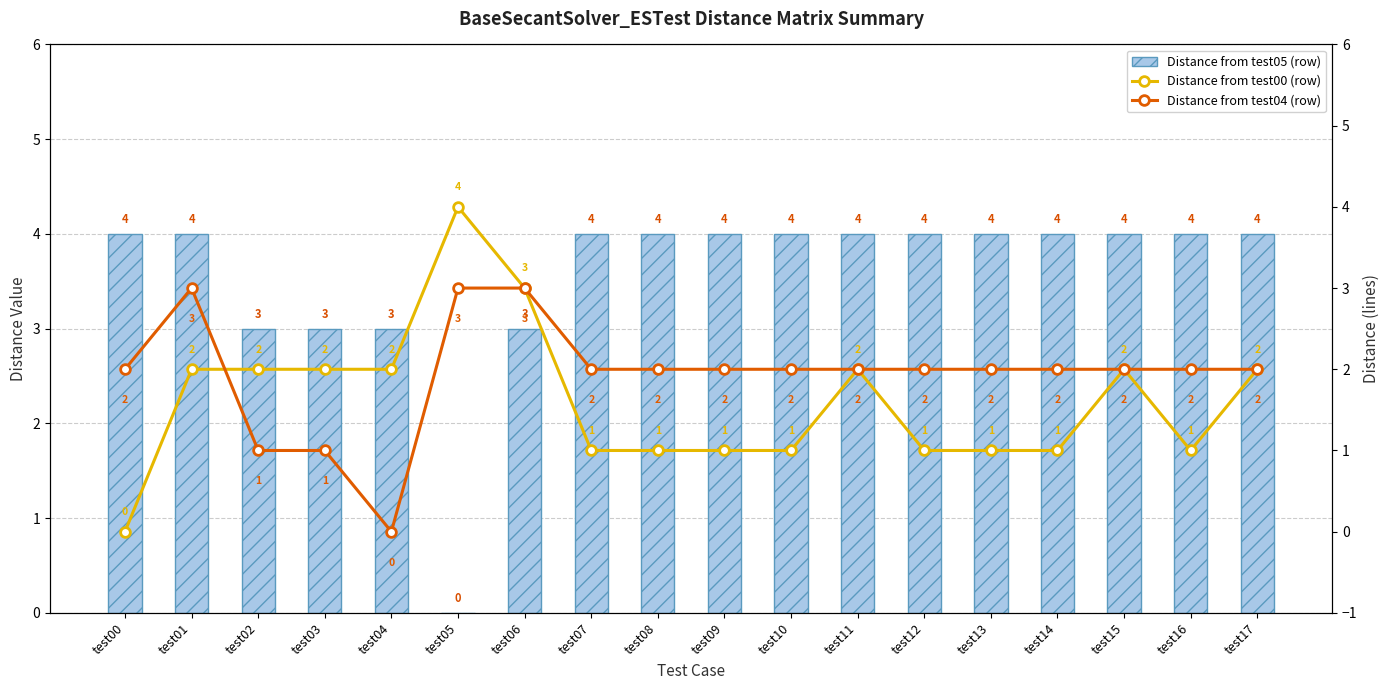

What is the value of the Distance from test05 (row) bar at the 5th from the left?

3